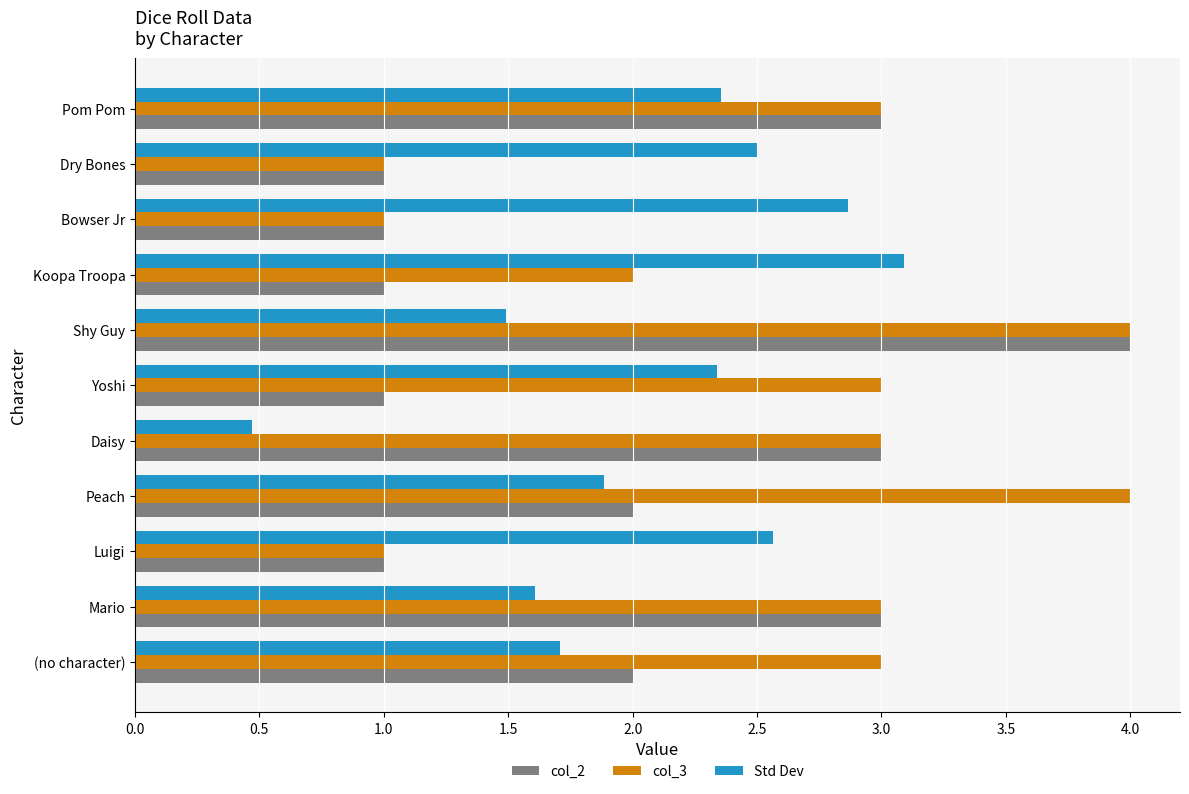

The col_3 series shows 3.0 at Pom Pom. True or false?

True